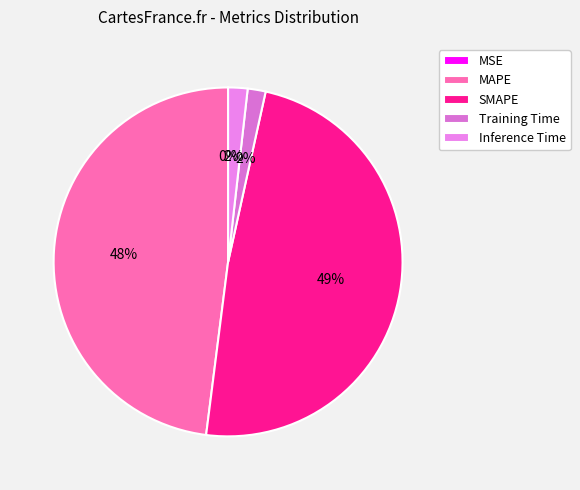

Is the sum of Inference Time and Training Time greater than half?

No